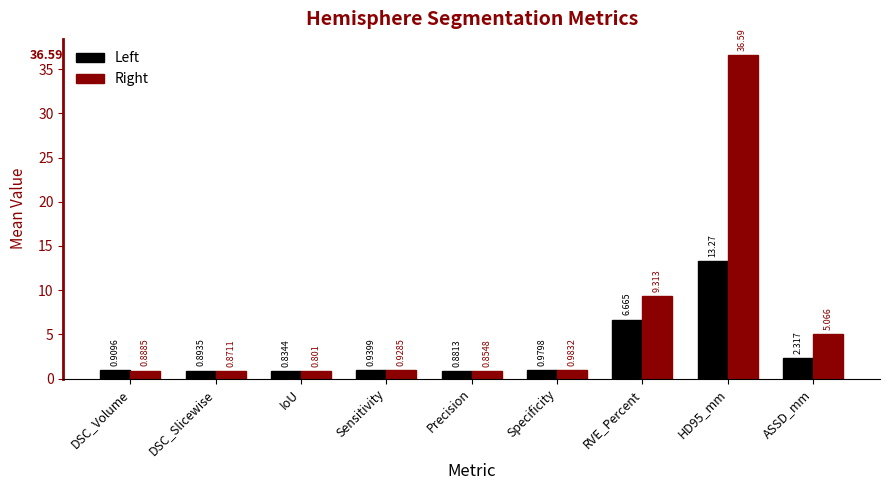

Where is Left nearest to the value 7?

RVE_Percent